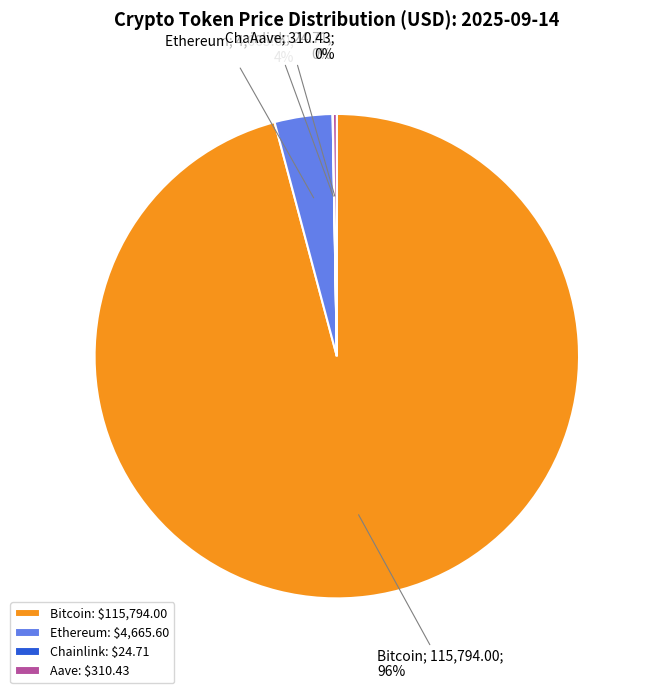

To the nearest percent, what percentage of the pie is Bitcoin?

96%